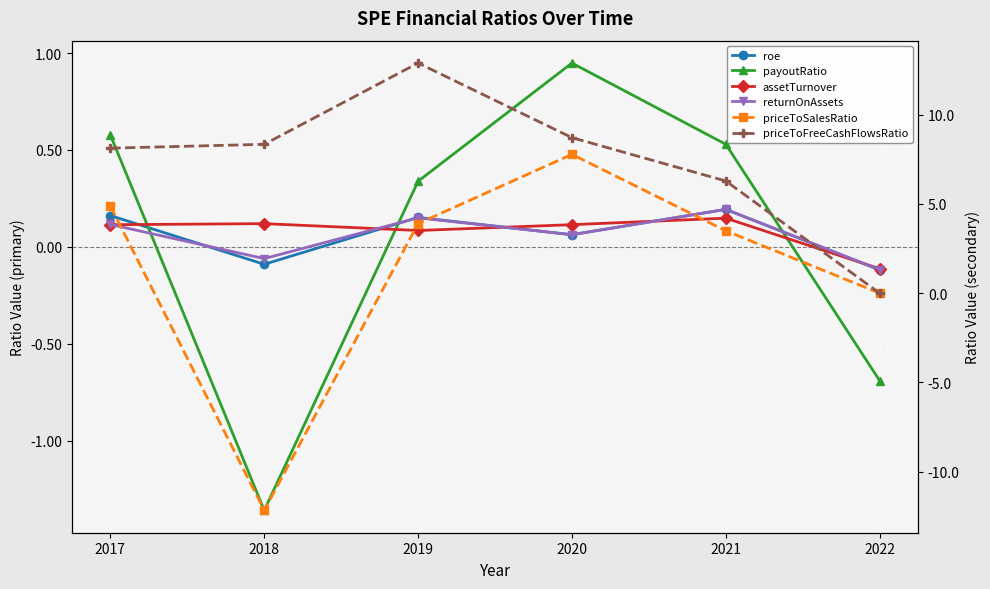

True or false: priceToFreeCashFlowsRatio has more than 1 points higher than both neighbors.

False